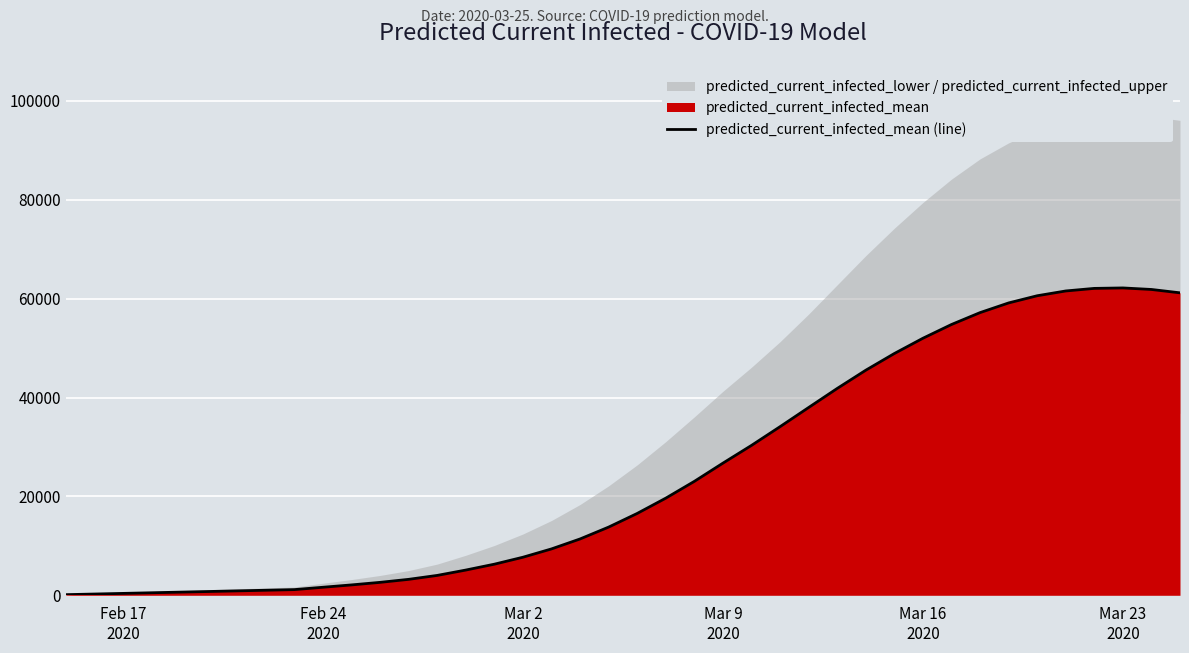

What is the difference between the maximum and second lowest values?

61907